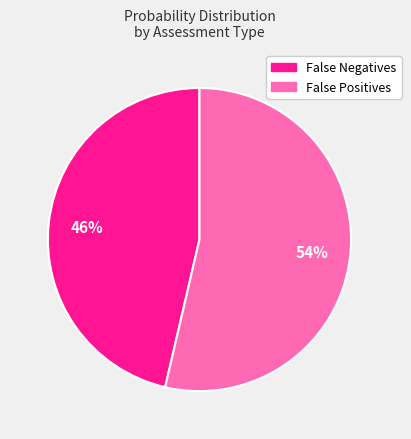

Is there any slice that represents more than half of the pie?

Yes